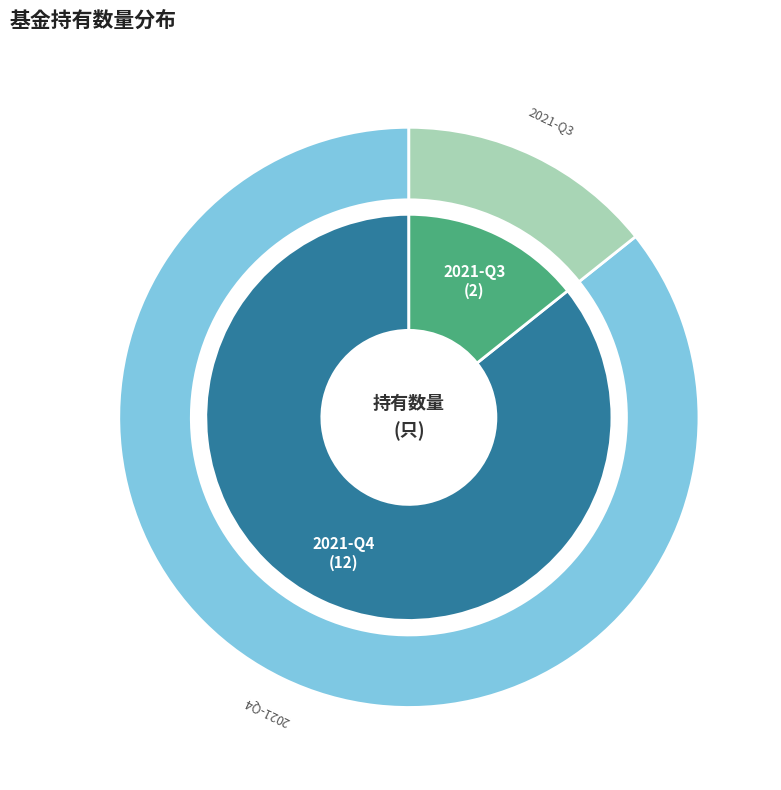

What is the total percentage of 2021-Q4 and 2021-Q3?

100.0%